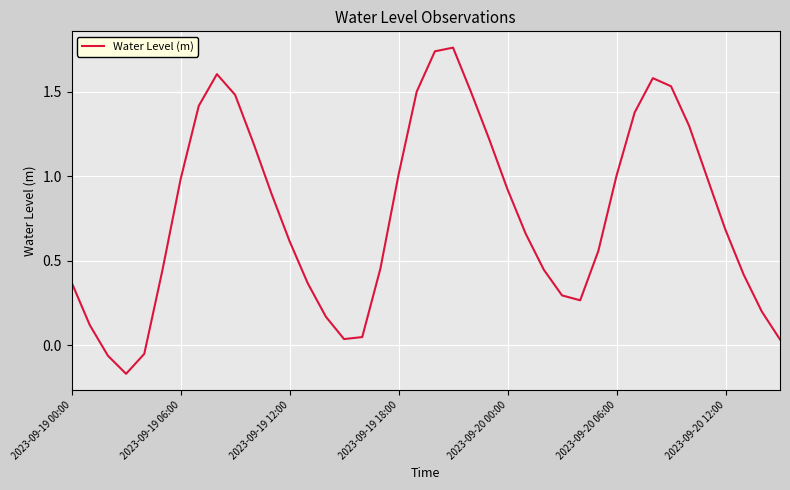

What is the difference between the maximum and minimum values?

1.9